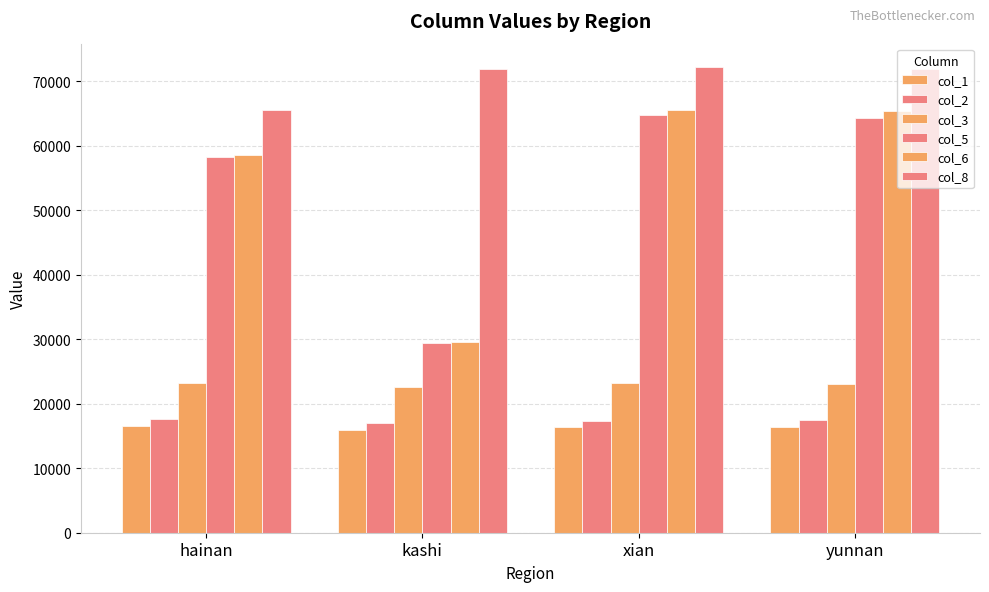

How many data points in col_1 are less than 16440?

2